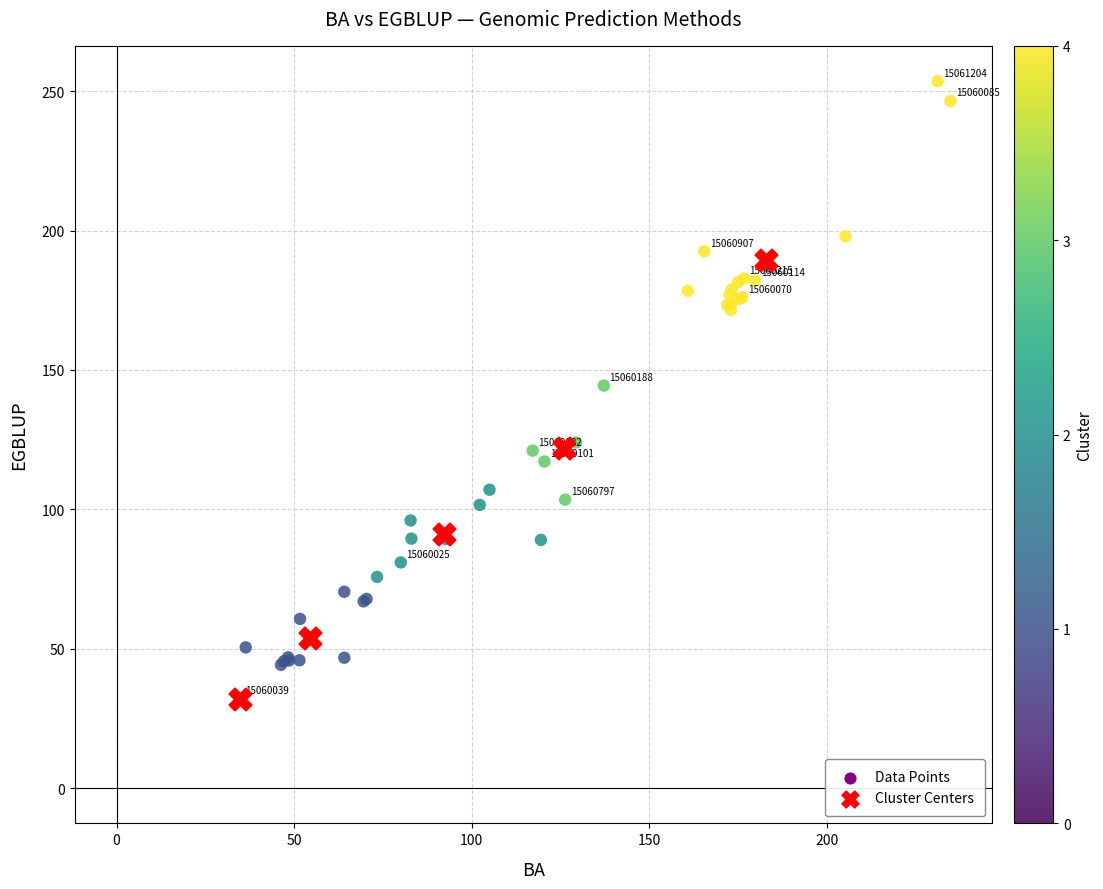

What are all the series names shown in the legend?

Data Points, Cluster Centers